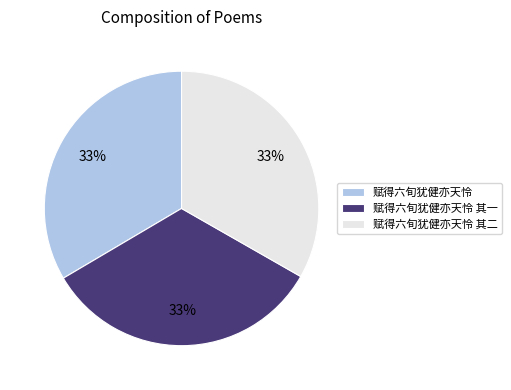

What is the ratio of the value at 赋得六旬犹健亦天怜 to the value at 赋得六旬犹健亦天怜 其一?

1.0